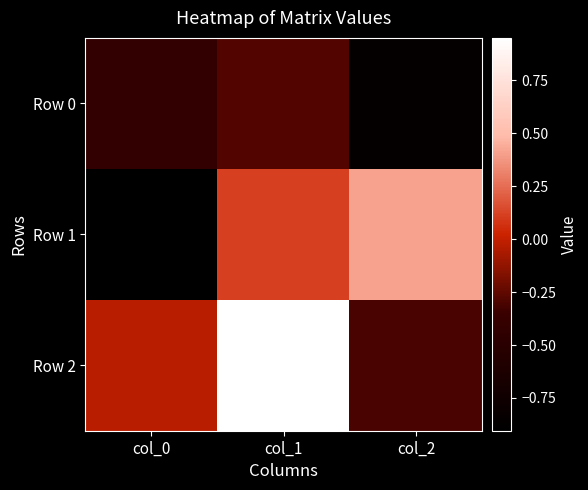

Which has a higher value, col_1 or col_2?

col_1